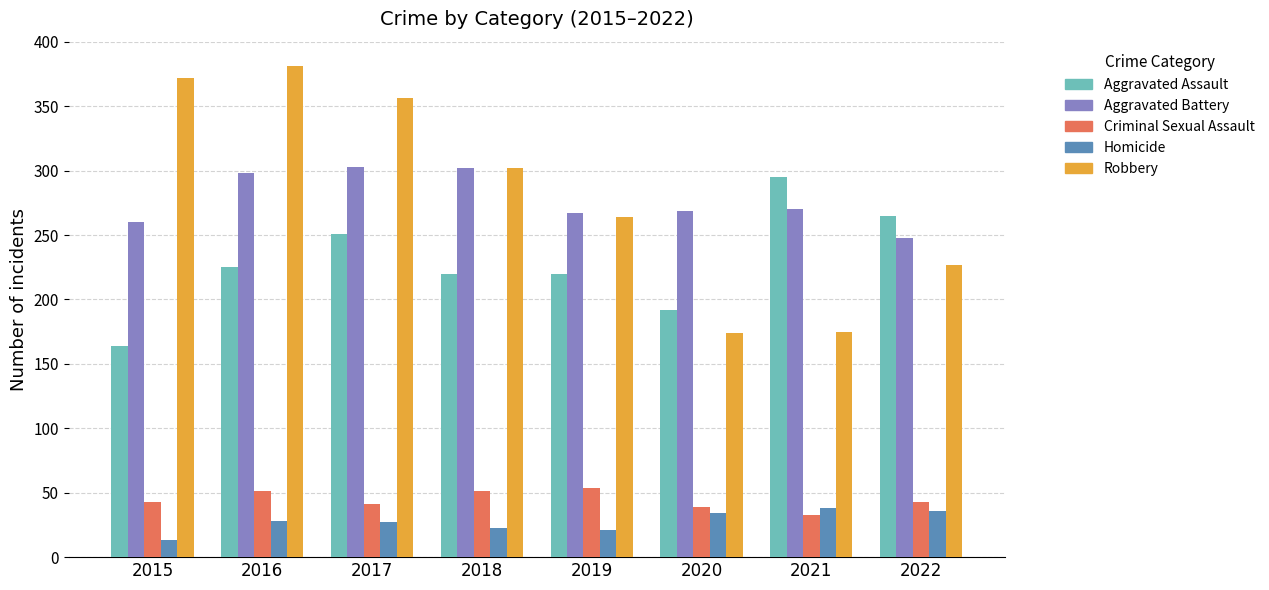

What is the greatest value displayed?

381